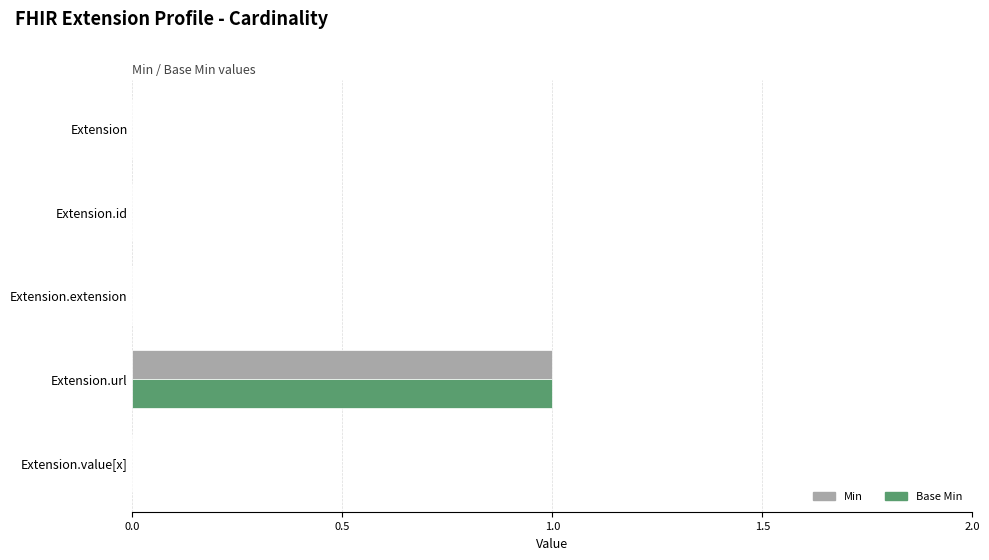

Is it true that Base Min equals 1 at Extension.value[x]?

False